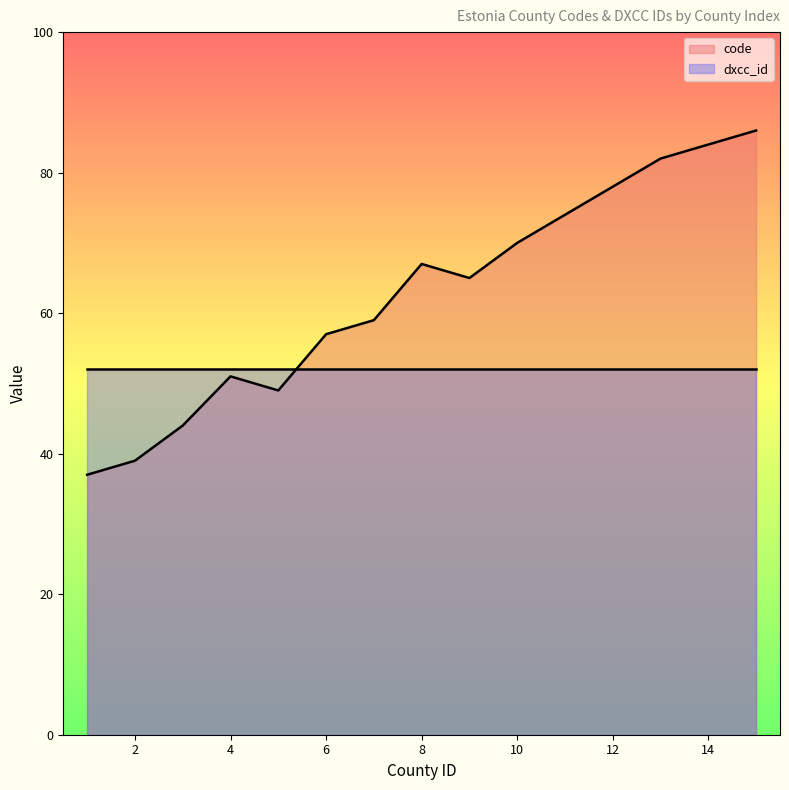

What is the change in value from 1 to 15?

+49